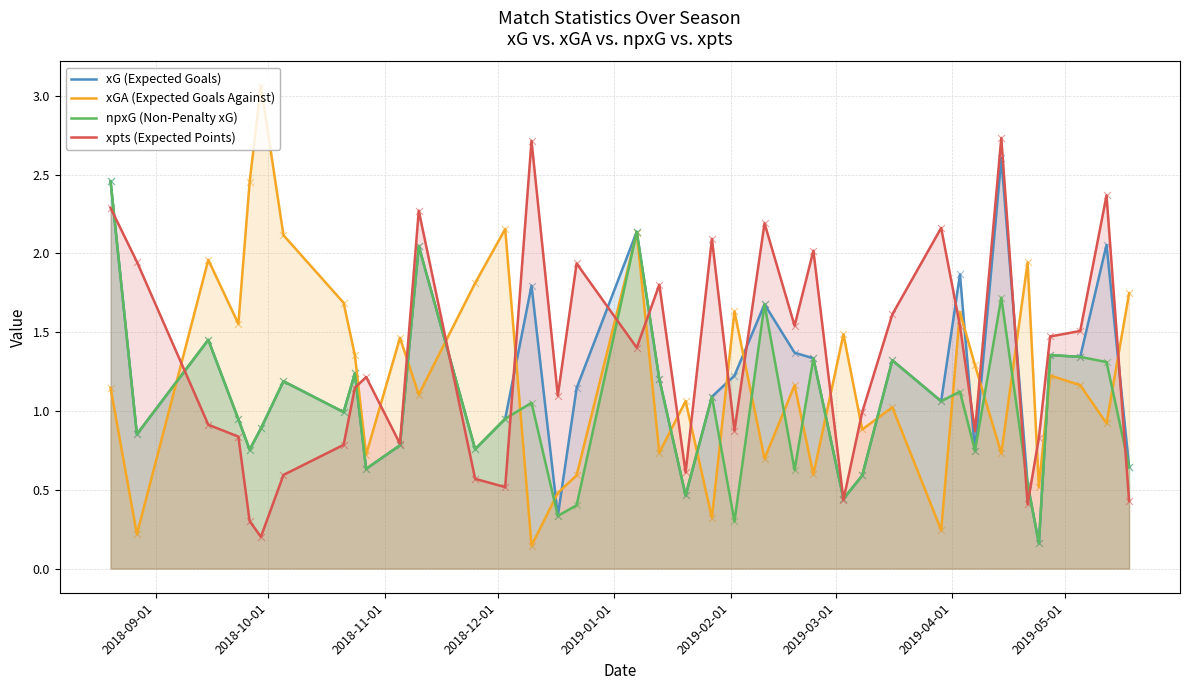

Which series reaches the maximum Y coordinate?

xGA (Expected Goals Against)